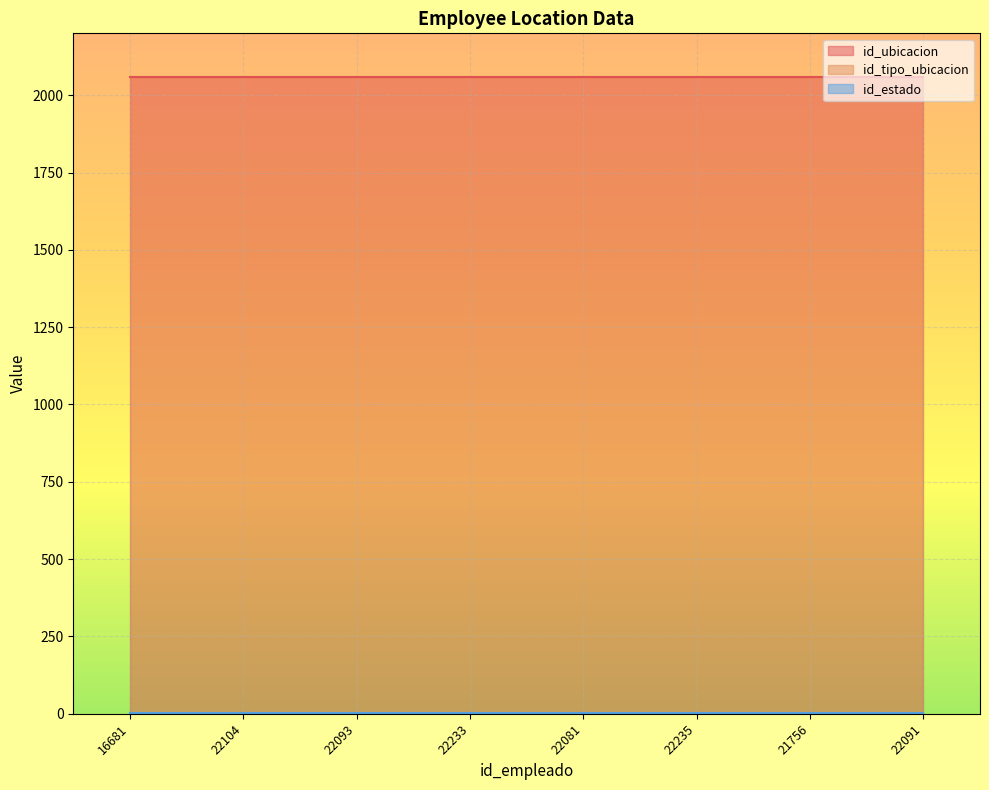

What is the minimum value for id_tipo_ubicacion?

3